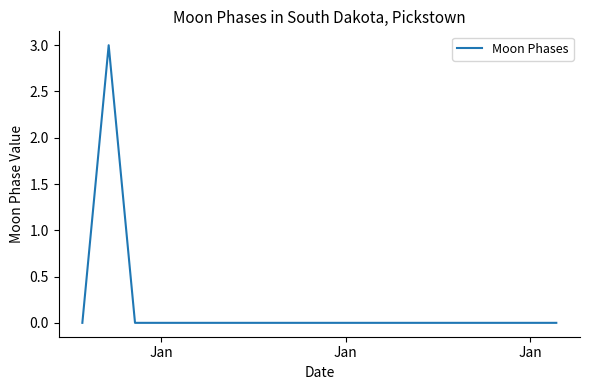

How many series are shown in this chart?

1